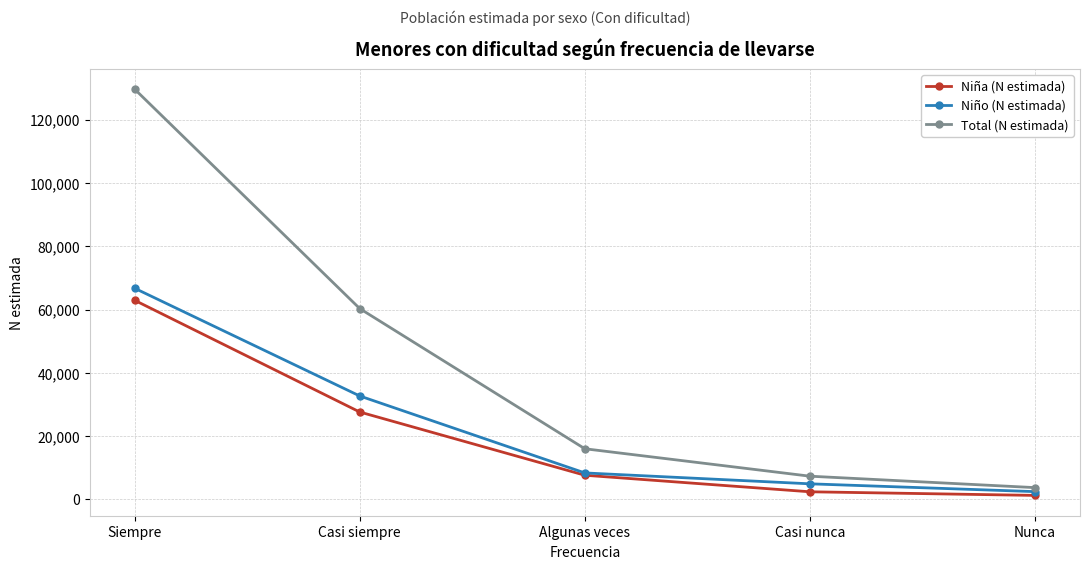

At Siempre, list the series in order from smallest to largest.

Niña (N estimada), Niño (N estimada), Total (N estimada)